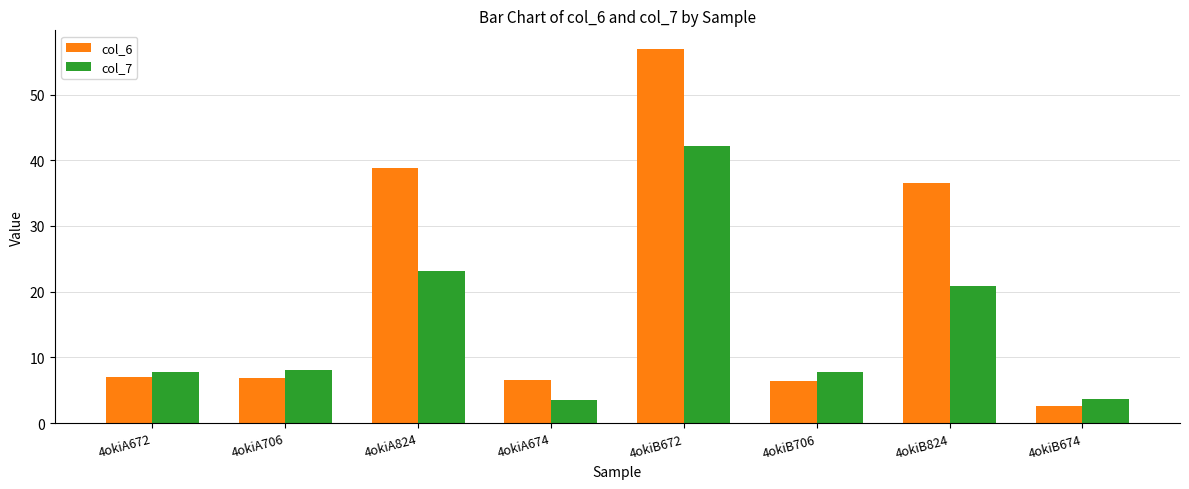

What position from the left is 4okiA706?

2